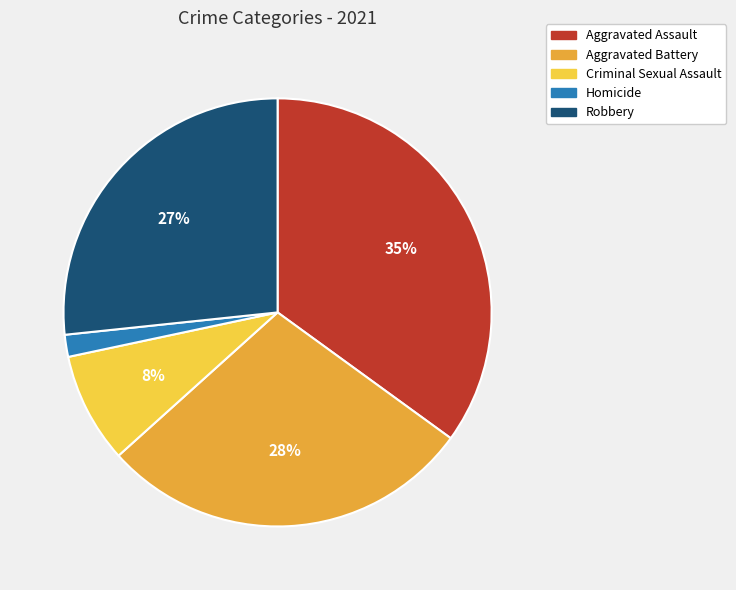

To the nearest percent, what is the combined percentage of Homicide and Criminal Sexual Assault?

10%